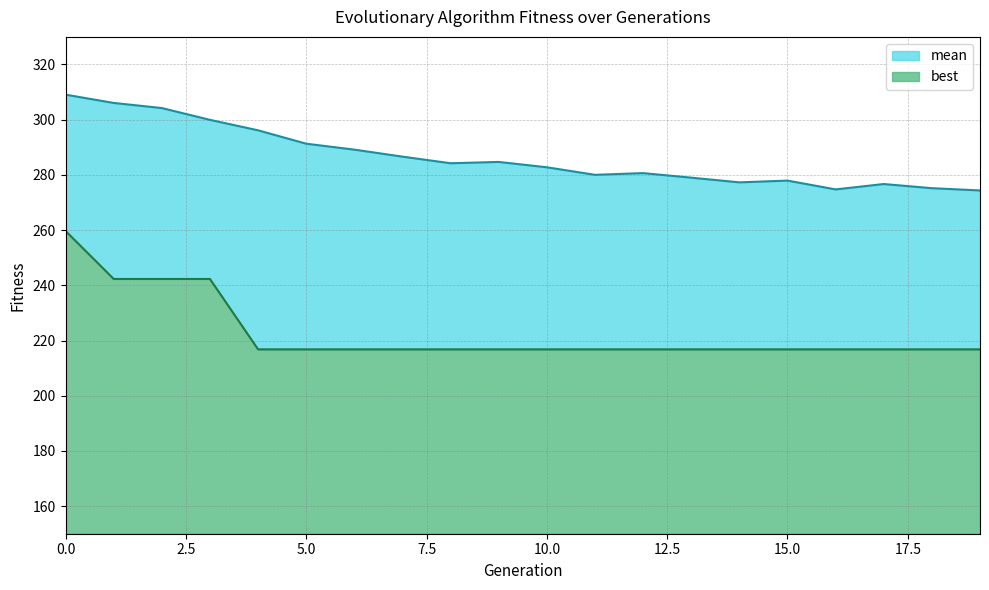

At how many categories does at least one series exceed 291?

6